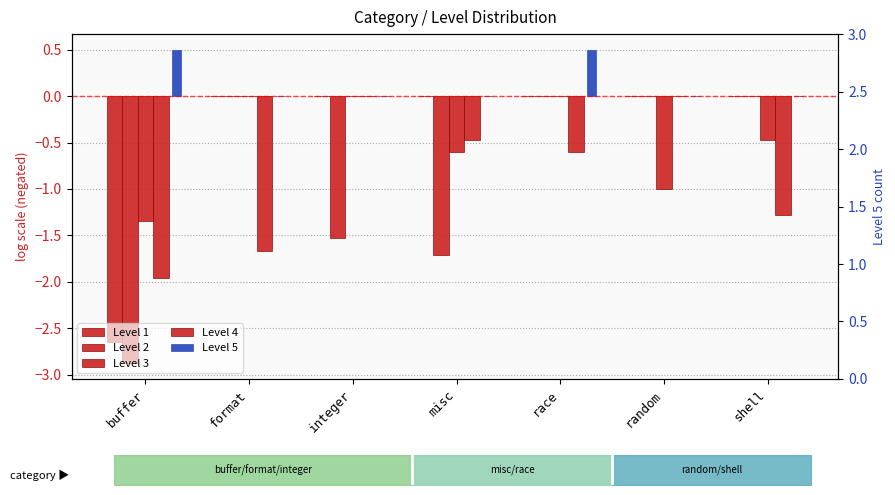

Between race and shell, which series saw the biggest shift?

Level 4